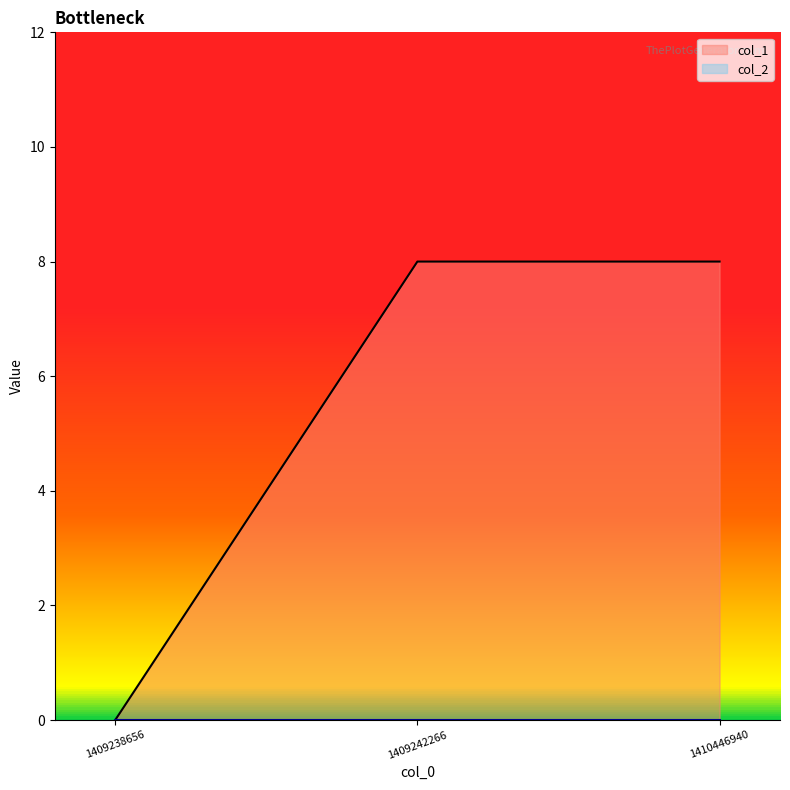

True or false: the data shows 5 at 1410446940.

False